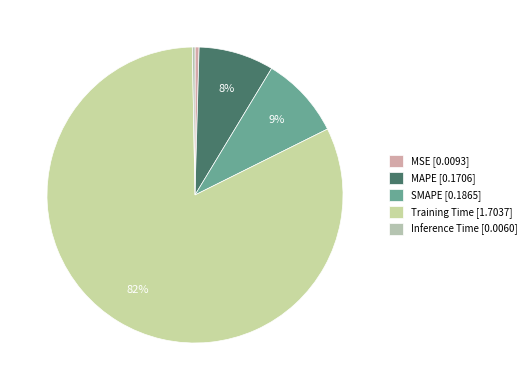

Is it true that SMAPE is 9% of the pie?

True